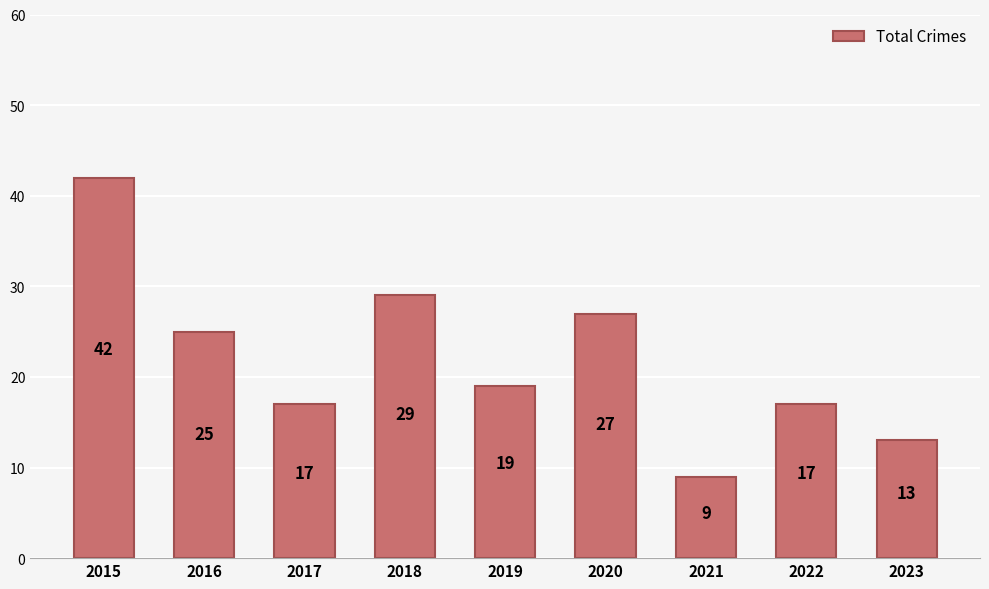

What is the sum of the values at 2023 and 2017?

30